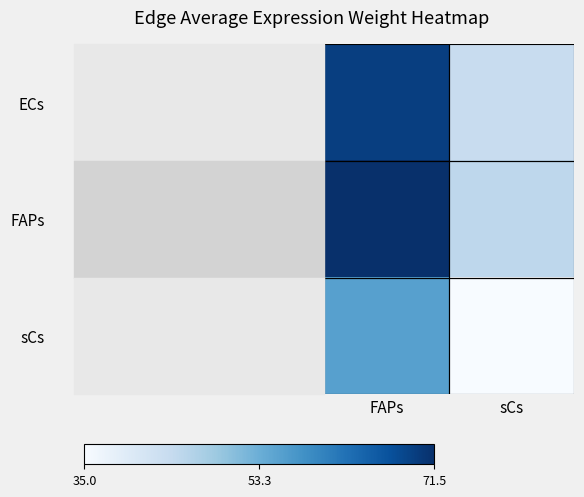

Rank the series at sCs from lowest to highest value.

sCs, ECs, FAPs